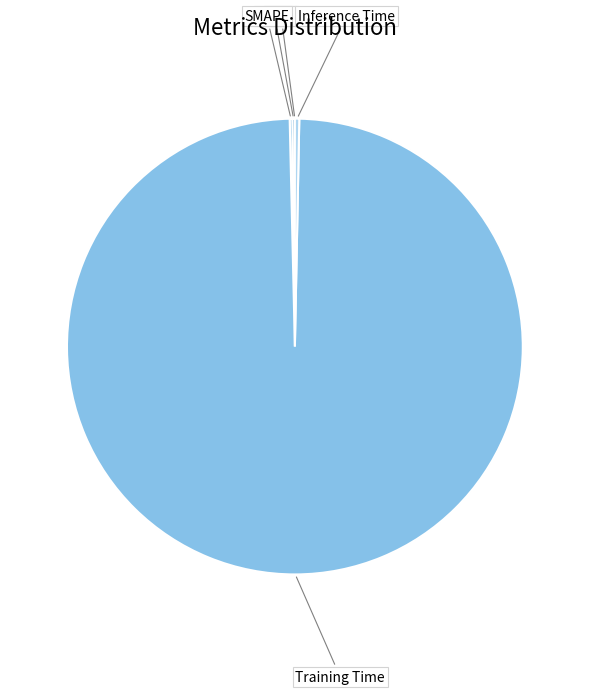

Is it true that Inference Time is 0% of the pie?

True